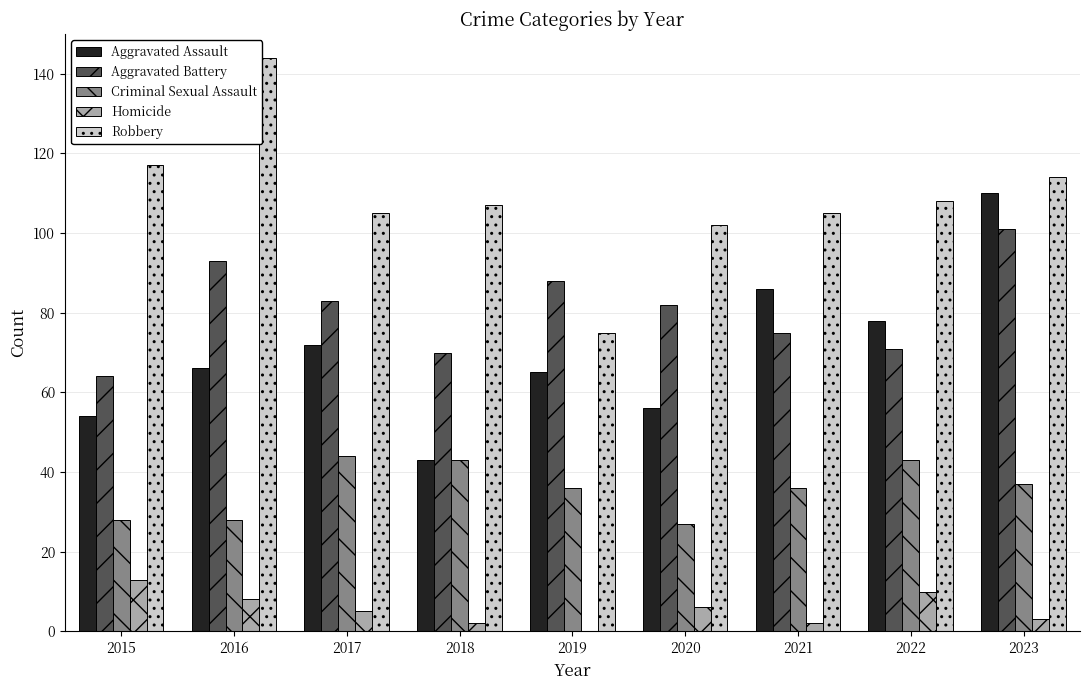

Which series changed the most between 2022 and 2023?

Aggravated Assault